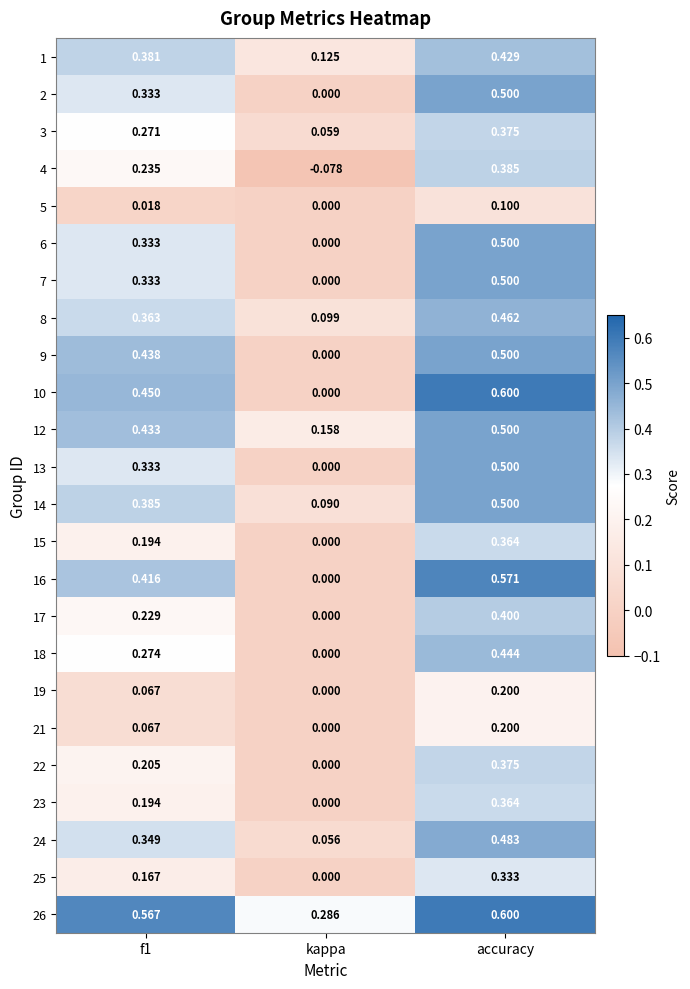

Where is 12 nearest to the value 0?

kappa